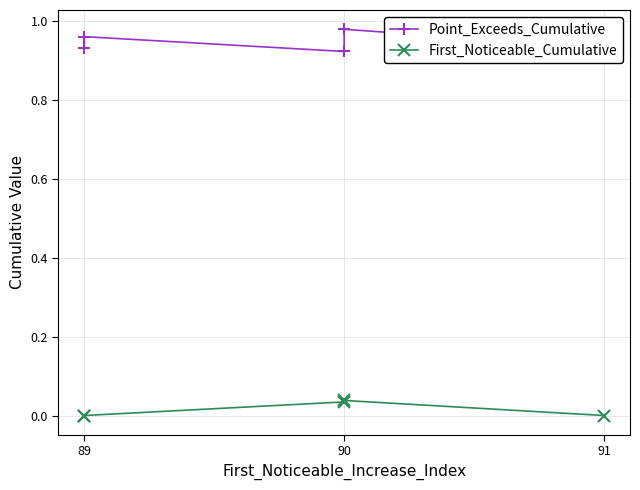

True or false: First_Noticeable_Cumulative has a value of -0.0 at 91.

False